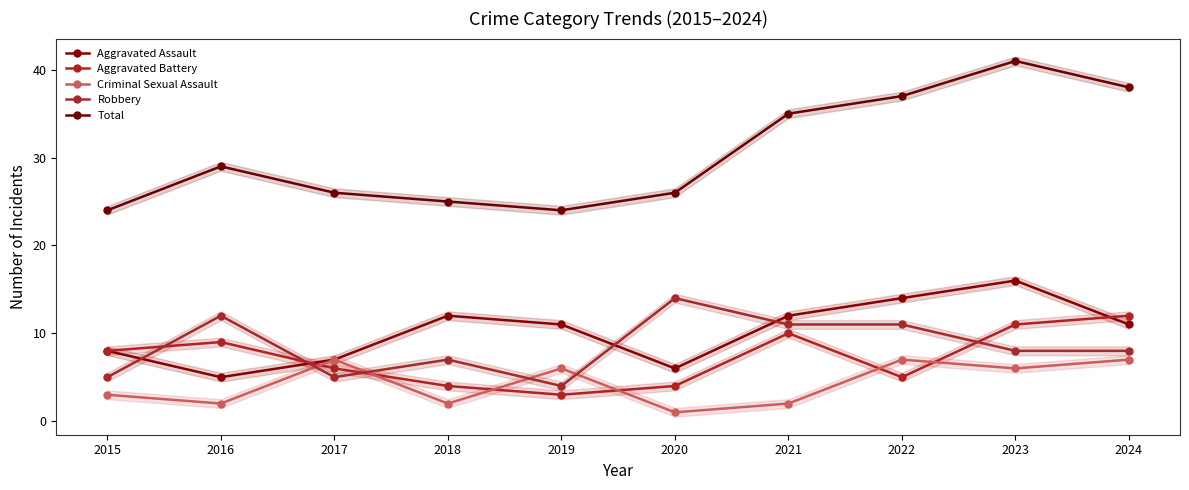

What is the sum of the Criminal Sexual Assault values at 2019 and 2017?

13